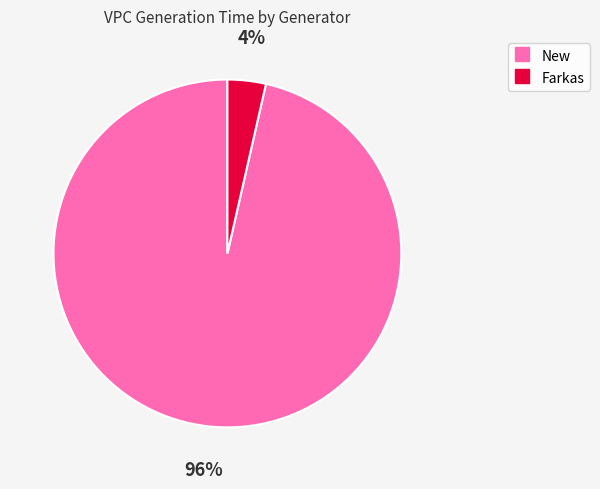

Is there a majority slice in this chart?

Yes